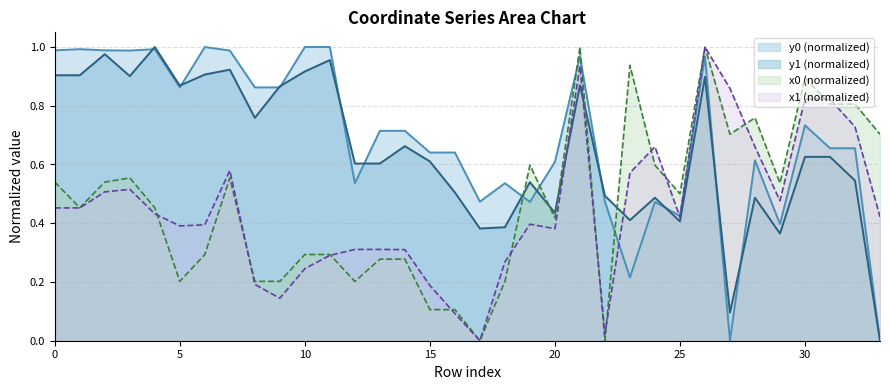

The value of x1 at 28 is 0.7. True or false?

True